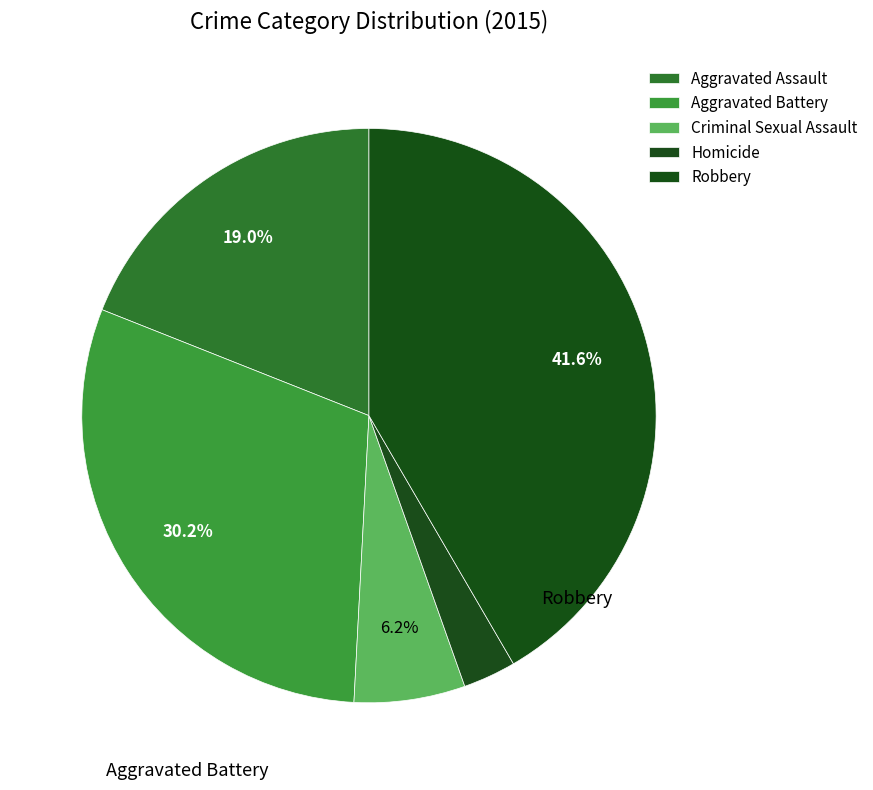

How many slices are in this pie chart?

5